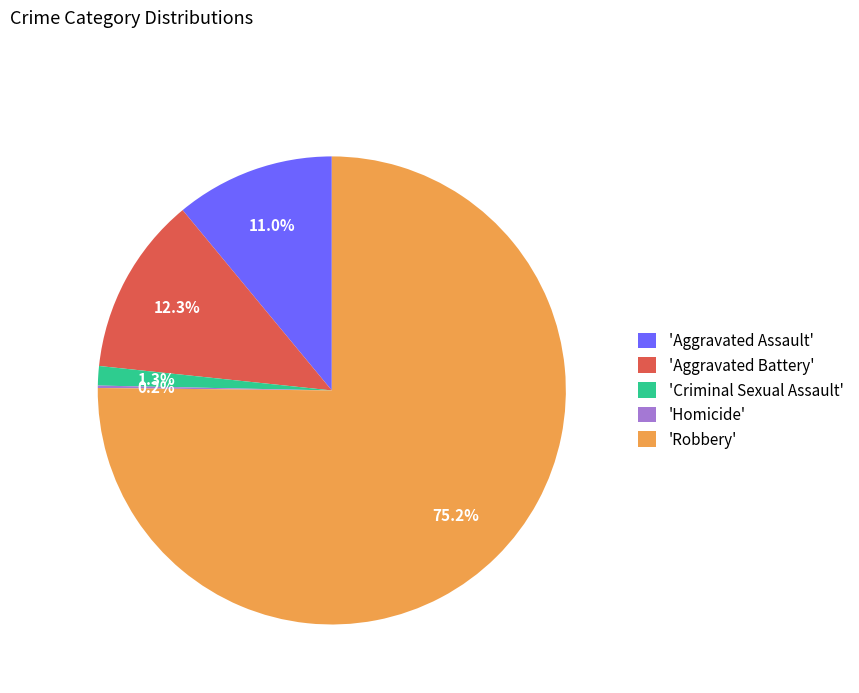

Which slice is the largest?

'Robbery'